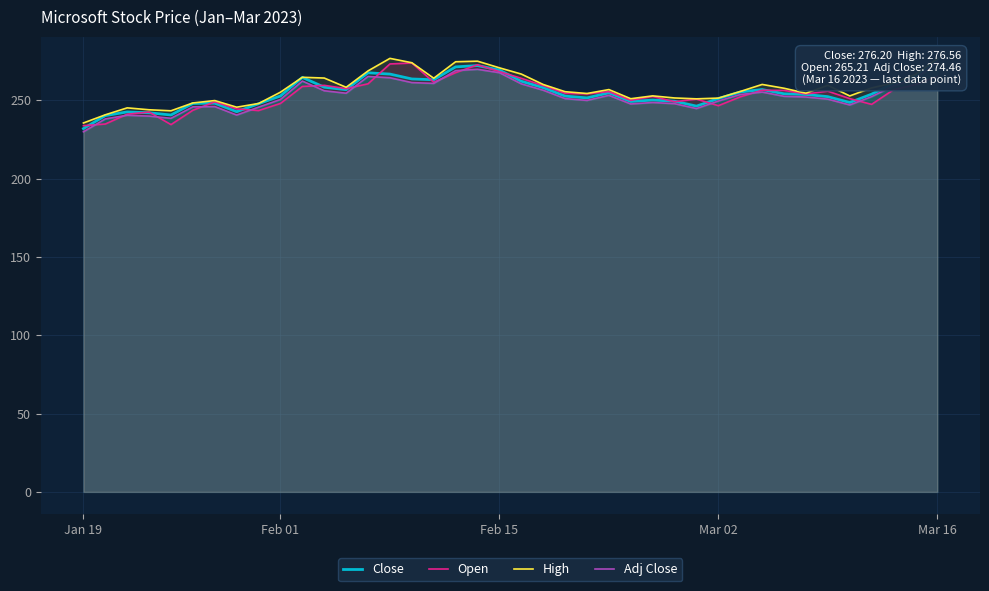

What is the minimum value for Open?

233.8